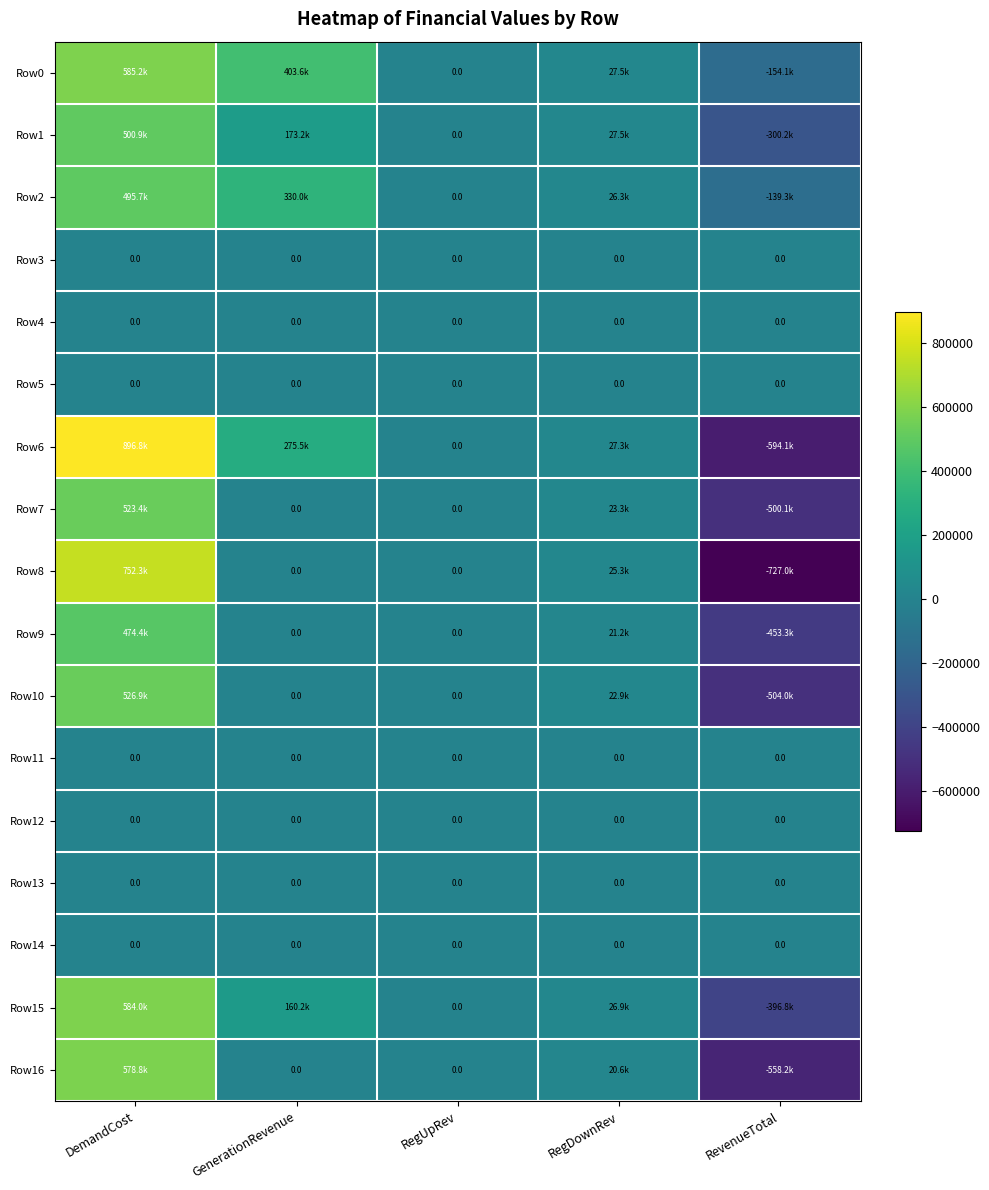

Is the value of Row1 at RegUpRev greater than the value of Row5 at DemandCost?

No